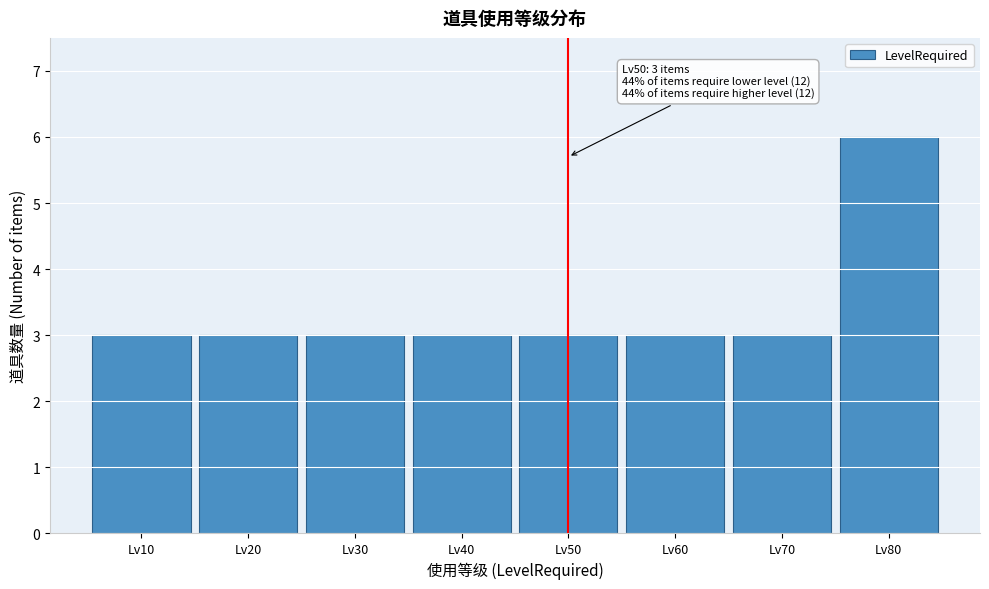

Which range on the x-axis has the tallest bar?

75 to 85